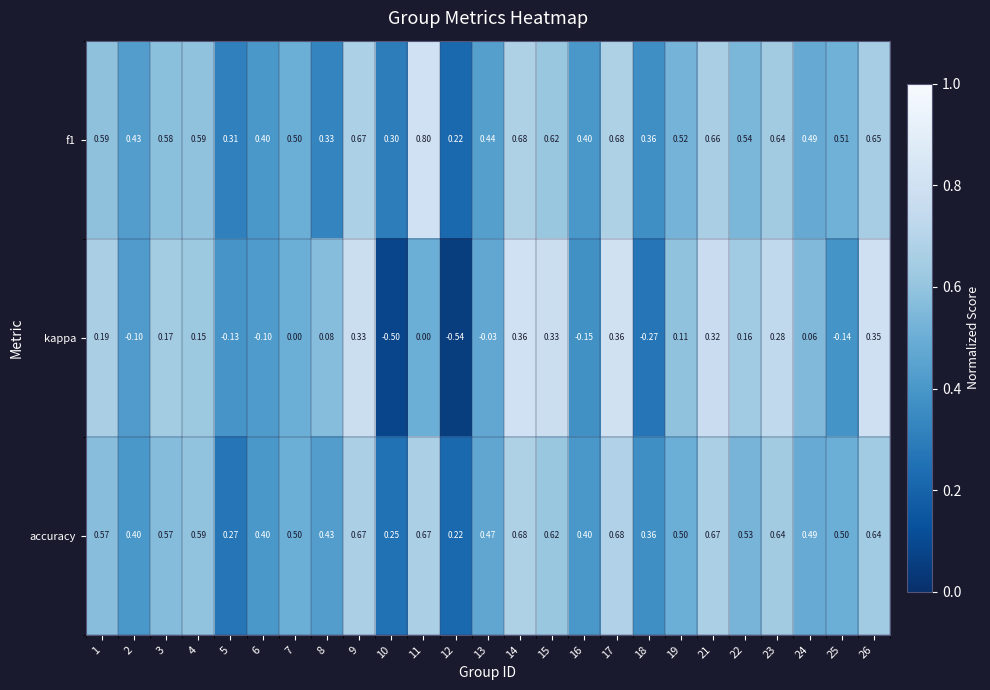

Which series changed the most between 4 and 19?

accuracy